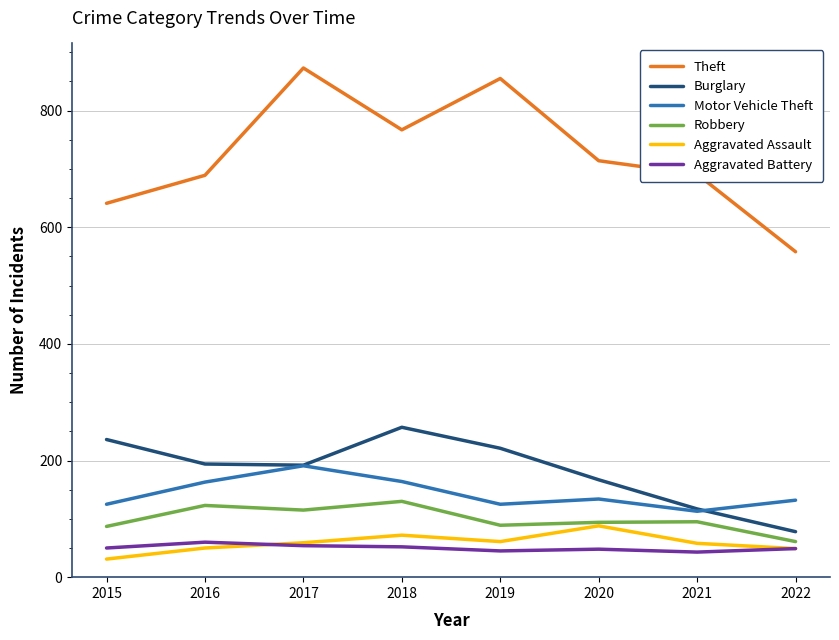

True or false: Robbery has more than 1 points higher than both neighbors.

True